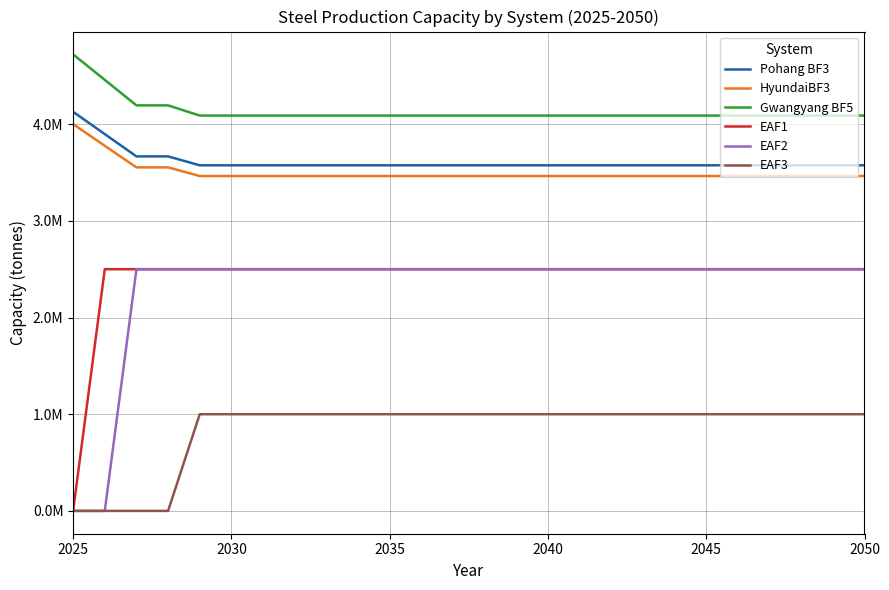

Which series has the largest range (max minus min)?

EAF1